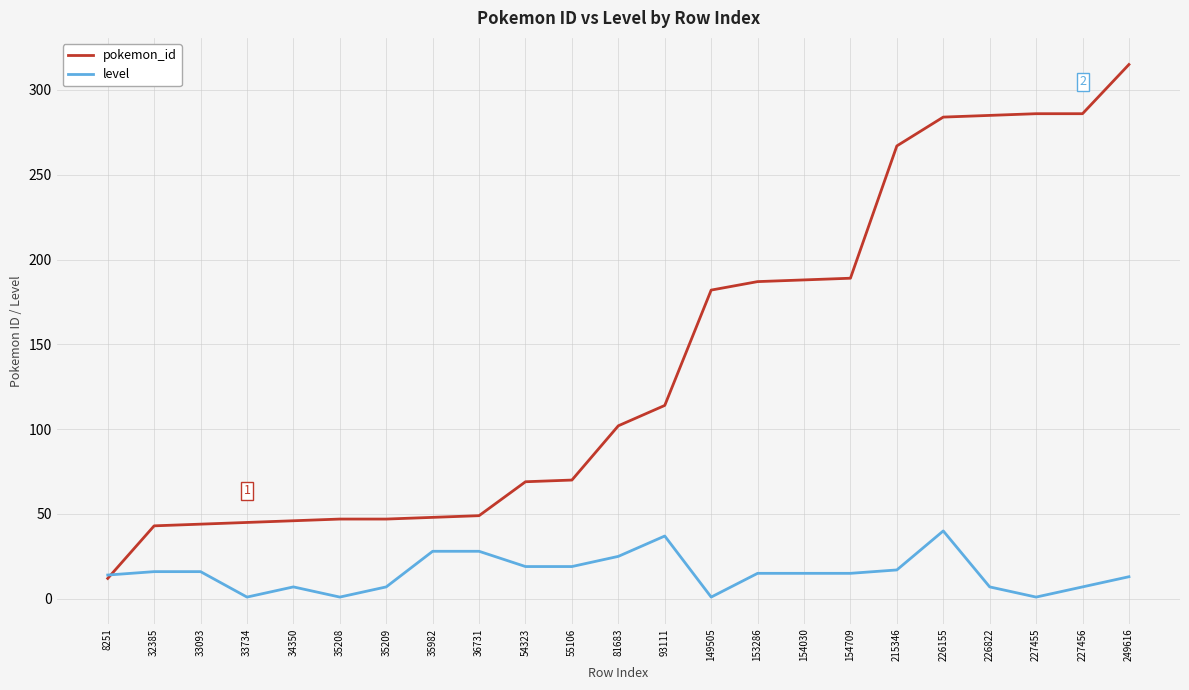

Which series has the largest total across all categories?

pokemon_id